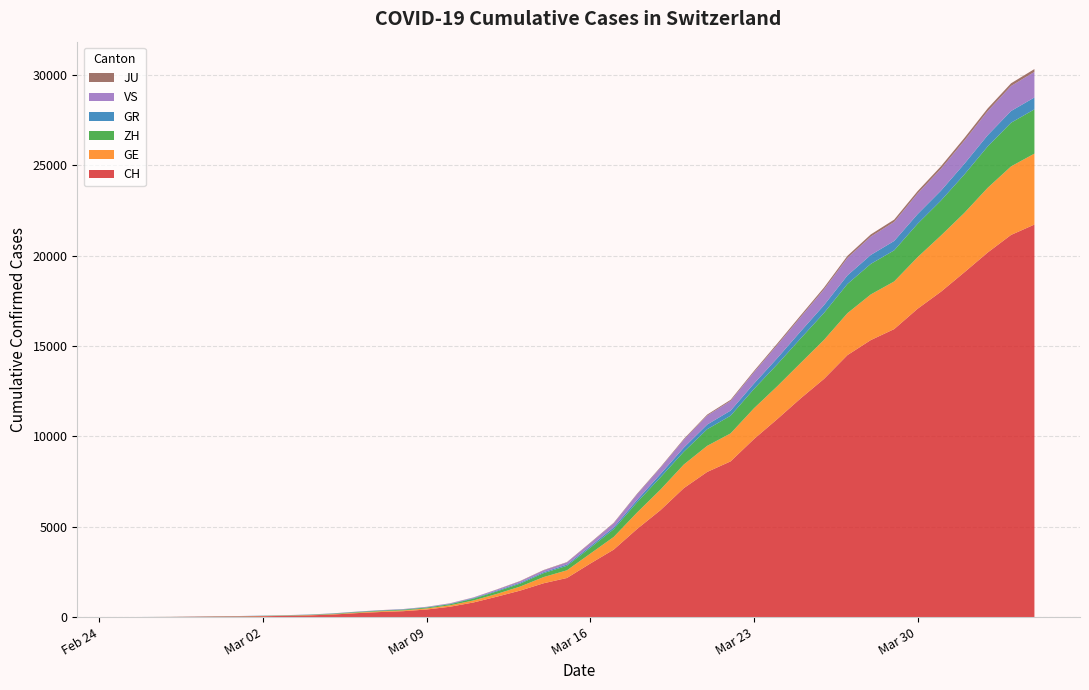

Reading right to left, extract all data points from this chart.

CH: 21728	21154	20180	19082	18010	17065	15941	15334	14501	13188	12108	10961	9854	8618	8035	7138	5917	4877	3734	2965	2165	1872	1467	1130	809	574	420	327	279	218	143	96	68	49	35	29	19	8	4	0
GE: 3928	3793	3582	3289	3109	2855	2638	2527	2322	2161	1960	1820	1703	1549	1445	1307	1139	911	701	549	425	343	224	153	112	79	59	44	42	29	20	15	13	10	9	8	4	1	1	0
ZH: 2450	2417	2289	2125	1936	1848	1722	1690	1616	1489	1357	1213	1067	978	919	711	679	568	429	326	250	218	163	140	101	62	49	40	34	29	23	15	13	10	7	6	2	2	0	0
GR: 657	649	622	592	547	535	519	495	474	433	393	343	300	284	258	226	182	128	101	84	71	56	53	43	31	22	18	18	17	16	14	12	9	9	6	6	6	2	2	0
VS: 1418	1385	1334	1282	1211	1144	1055	1017	968	874	793	728	628	535	498	436	349	312	225	172	115	98	76	53	30	22	17	12	7	6	5	4	3	3	2	1	1	0	0	0
JU: 154	149	149	145	140	128	127	119	114	100	92	82	69	61	54	44	36	32	29	25	19	18	17	12	7	7	7	5	5	4	4	2	2	1	1	1	1	1	0	0